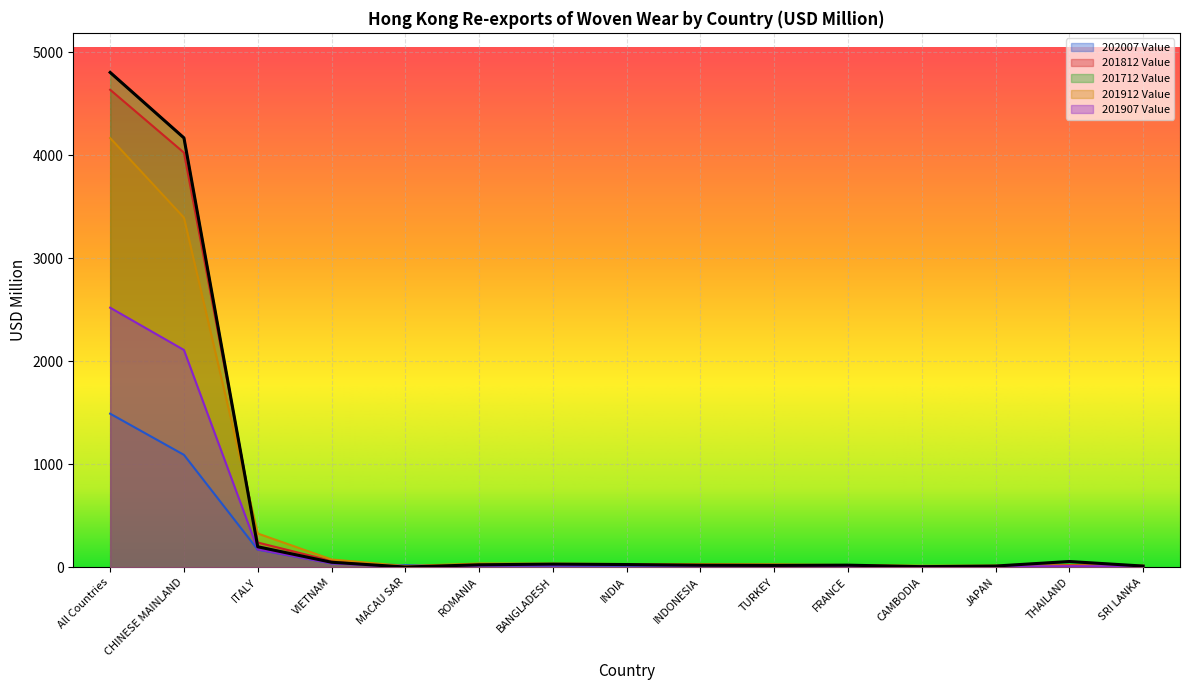

What is the difference between the 201812 Value values at TURKEY and All Countries?

4613.9